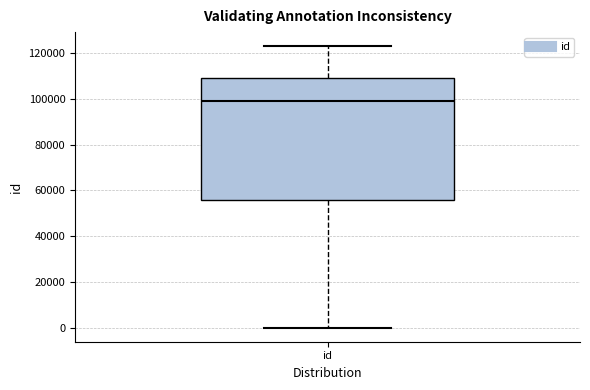

Read this box plot against the y-axis: the position of the median line, the range covered by the box, and the ends of both whiskers. The values are not printed on the chart, so give them approximately, as read against the axis.

median 98000, box 56000 to 110000, whiskers 0 to 122000